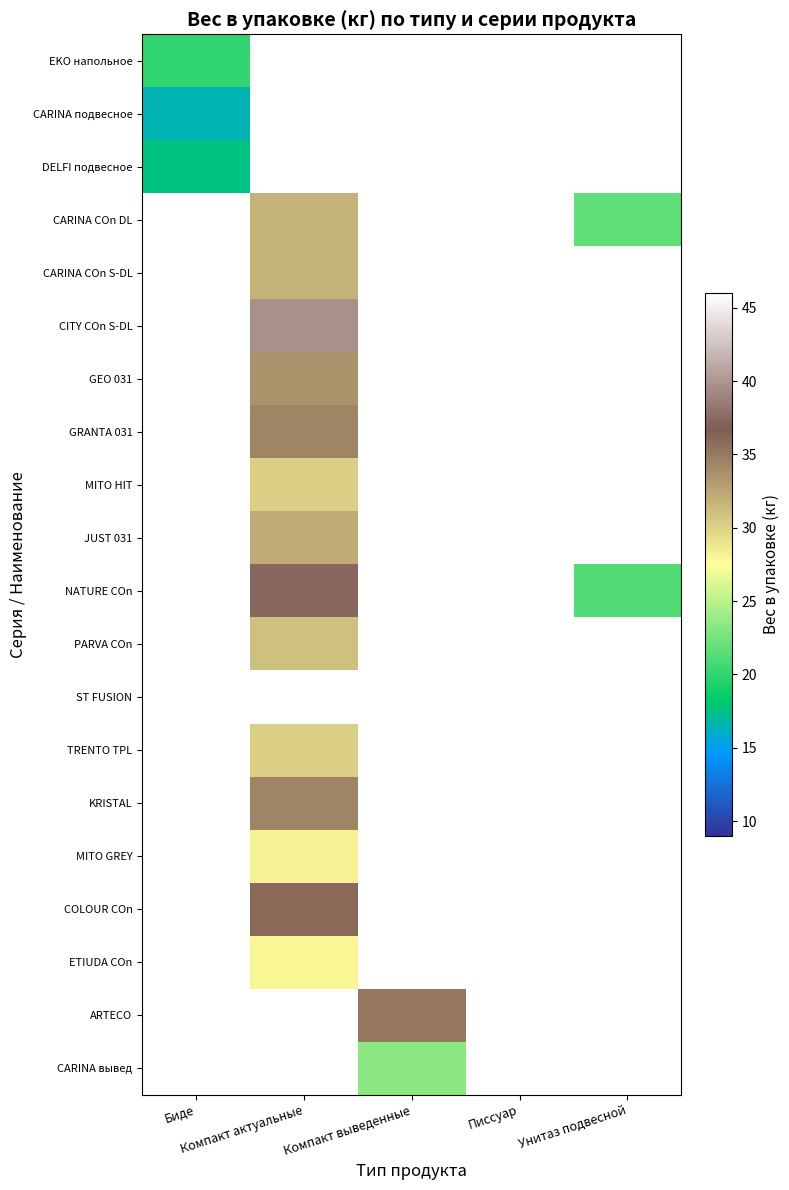

At which category does the chart reach its minimum across all series?

Биде